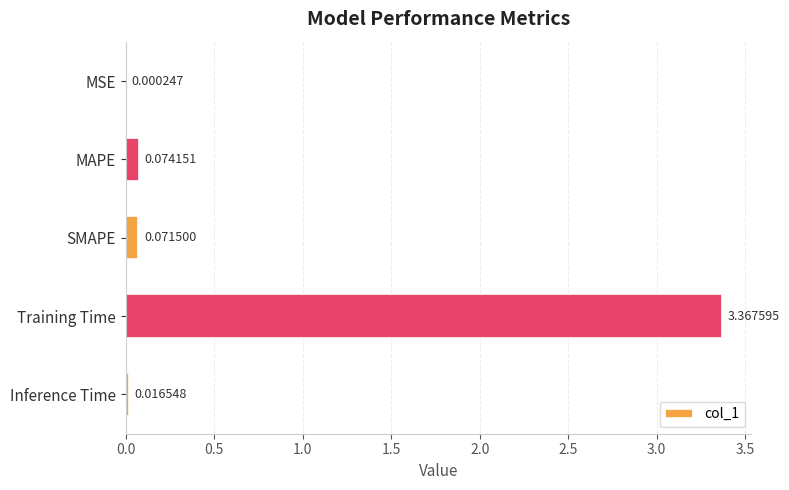

Where is the data nearest to the value 1?

MAPE